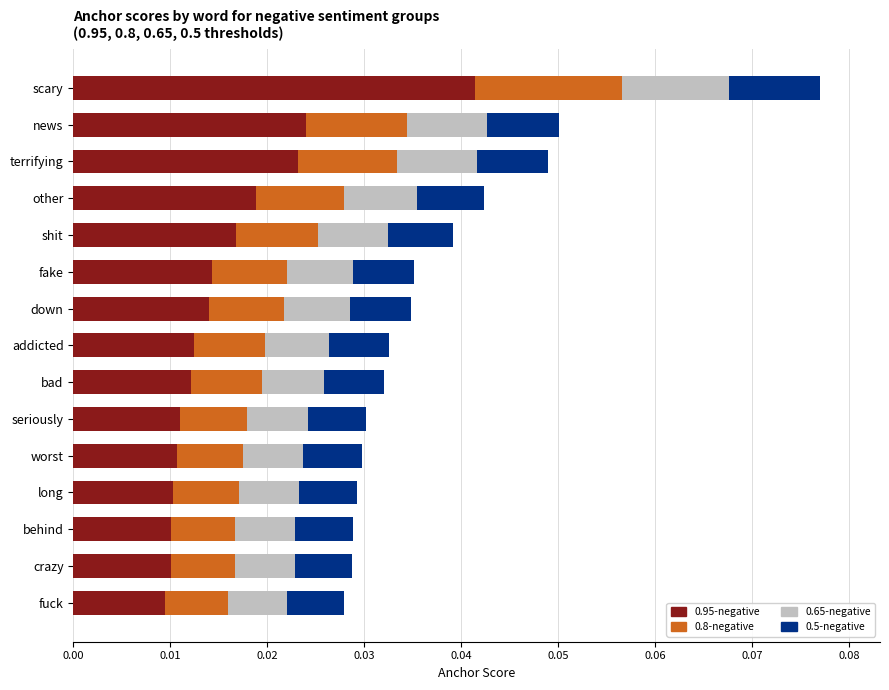

At which category is the sum across all series the highest?

scary